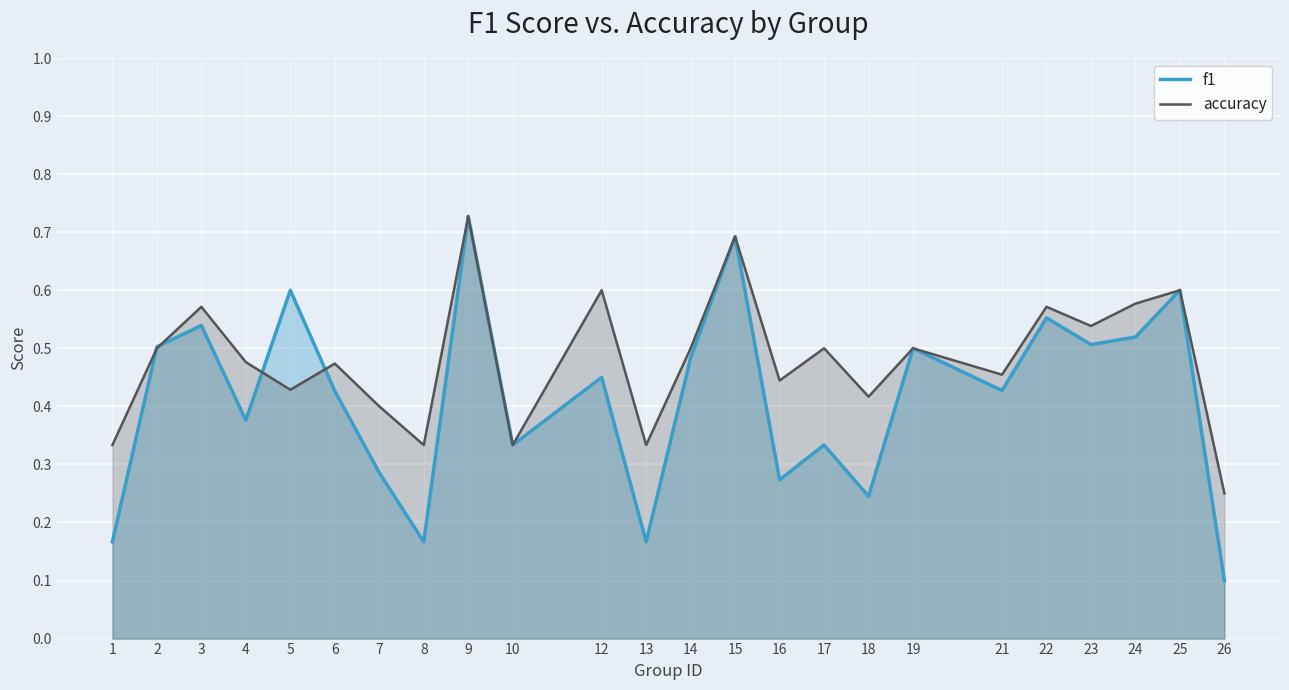

What is the value of the f1 point at the 1st from the left?

0.2